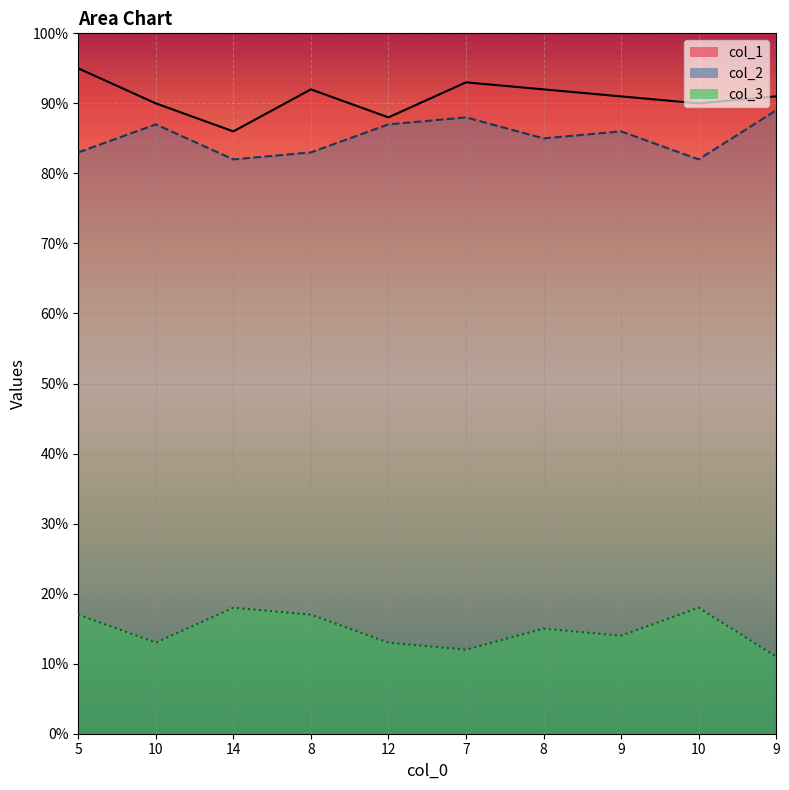

What is the average value of the col_2_line series?

85